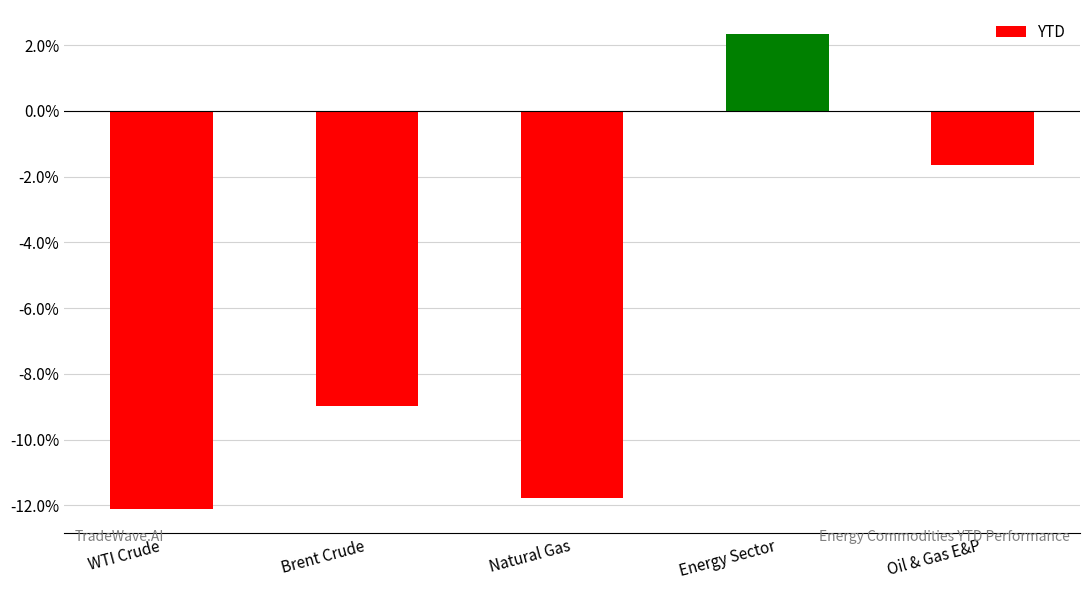

The value at Natural Gas is -4.9. True or false?

False